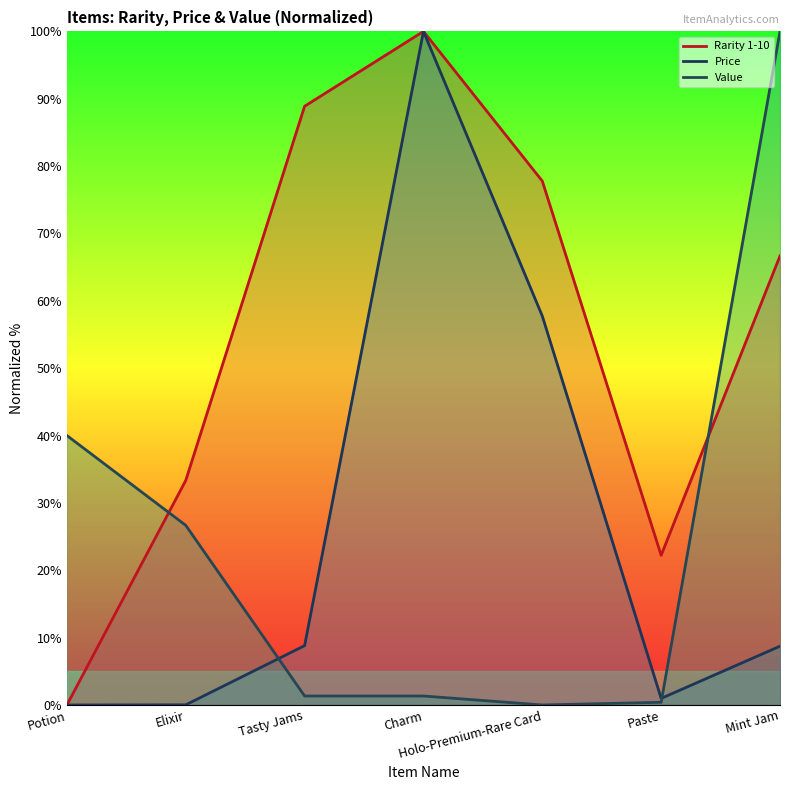

How many data points in Rarity 1-10 are above 66?

4